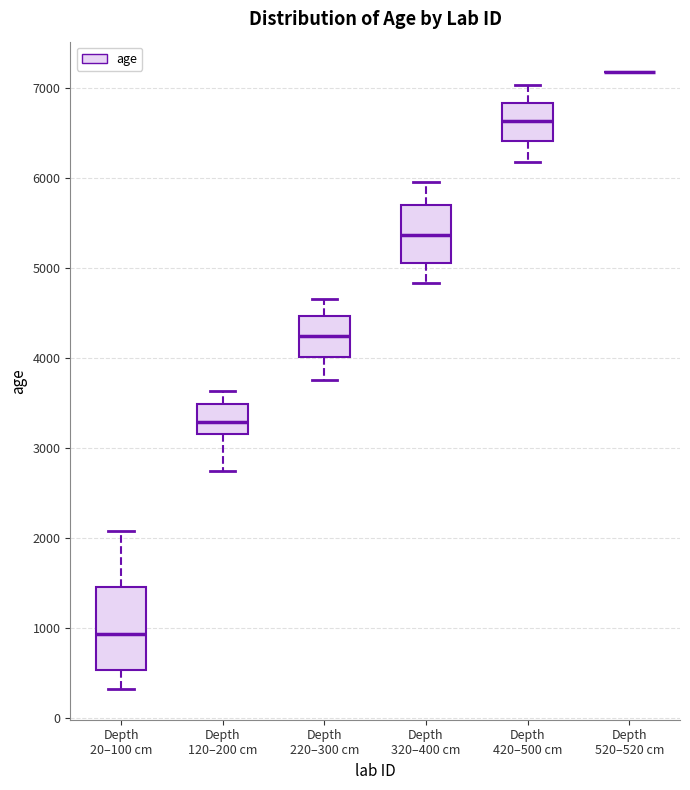

Reading left to right, transcribe this box plot: for each box, give where its median line is, the range the box spans, and where its two whiskers end, as read against the y-axis. The values are not printed on the chart, so give them approximately, as read against the axis.

Depth 20–100 cm: median 900, box 500 to 1500, whiskers 300 to 2100
Depth 120–200 cm: median 3300, box 3200 to 3500, whiskers 2700 to 3600
Depth 220–300 cm: median 4200, box 4000 to 4500, whiskers 3800 to 4700
Depth 320–400 cm: median 5400, box 5100 to 5700, whiskers 4800 to 6000
Depth 420–500 cm: median 6600, box 6400 to 6800, whiskers 6200 to 7000
Depth 520–520 cm: box collapsed to a line at 7200, whiskers 7200 to 7200